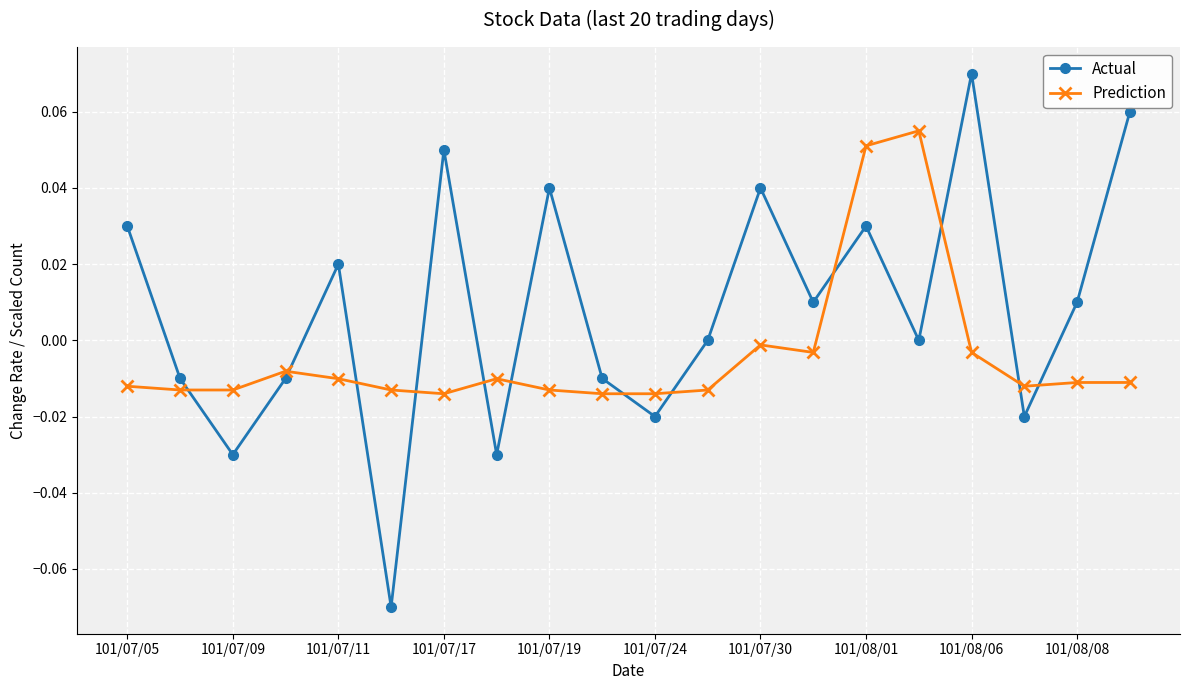

Which series has the largest range (max minus min)?

Actual